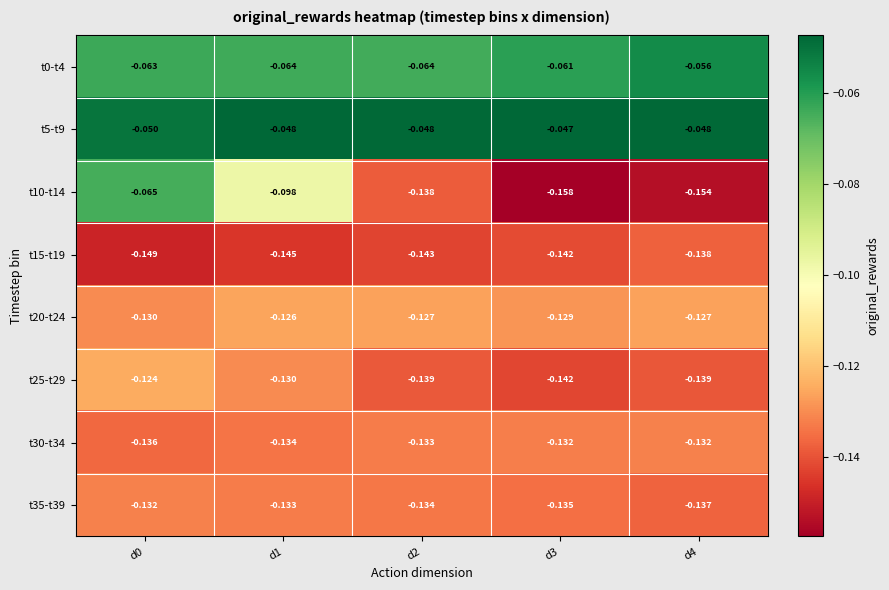

Is the value of t5-t9 at d2 greater than the value of t15-t19 at d1?

Yes